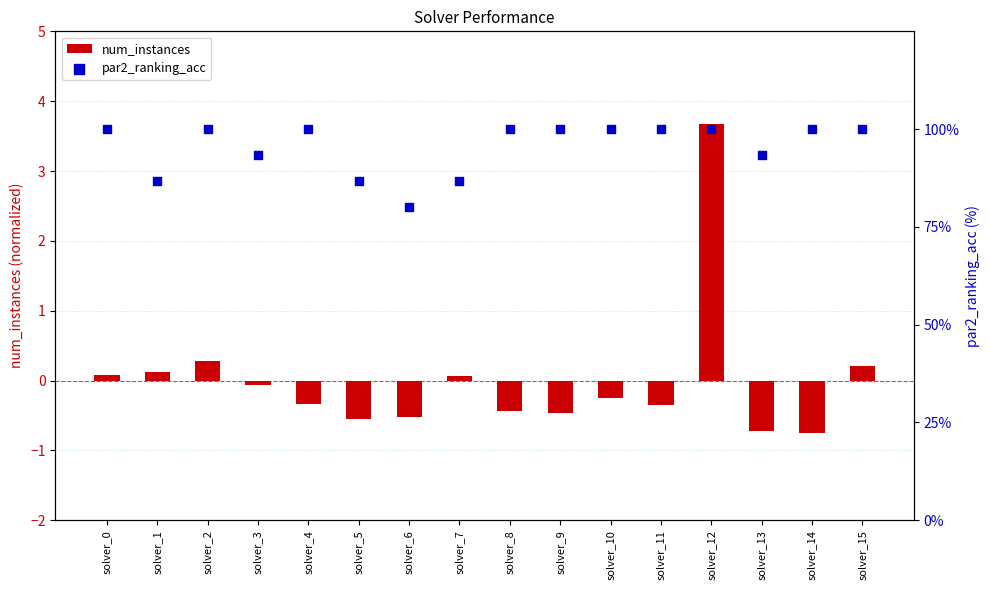

Which series has the widest spread of Y values?

par2_ranking_acc